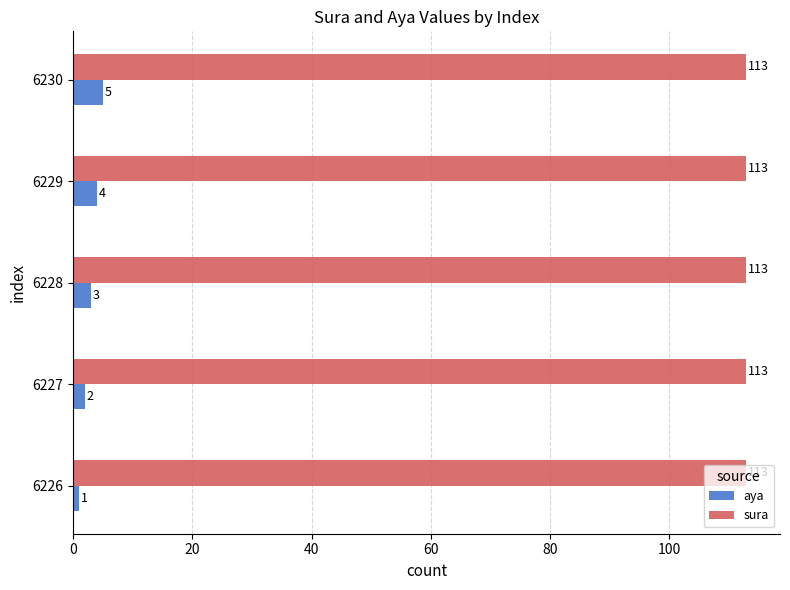

What is the maximum value for sura?

113